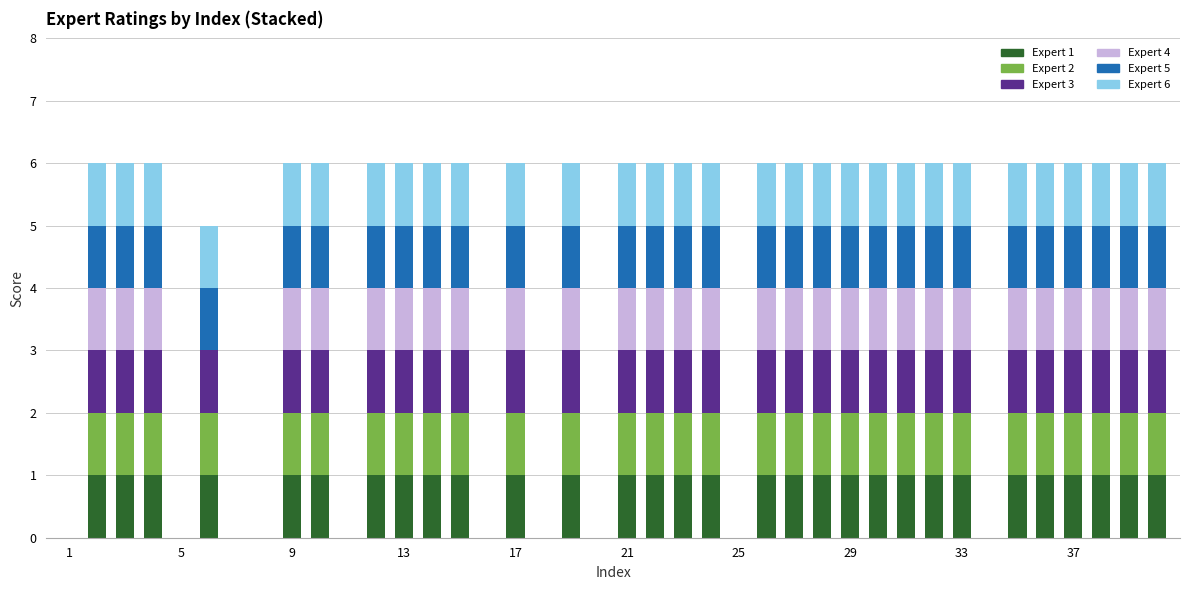

What are all the series names shown in the legend?

Expert 1, Expert 2, Expert 3, Expert 4, Expert 5, Expert 6